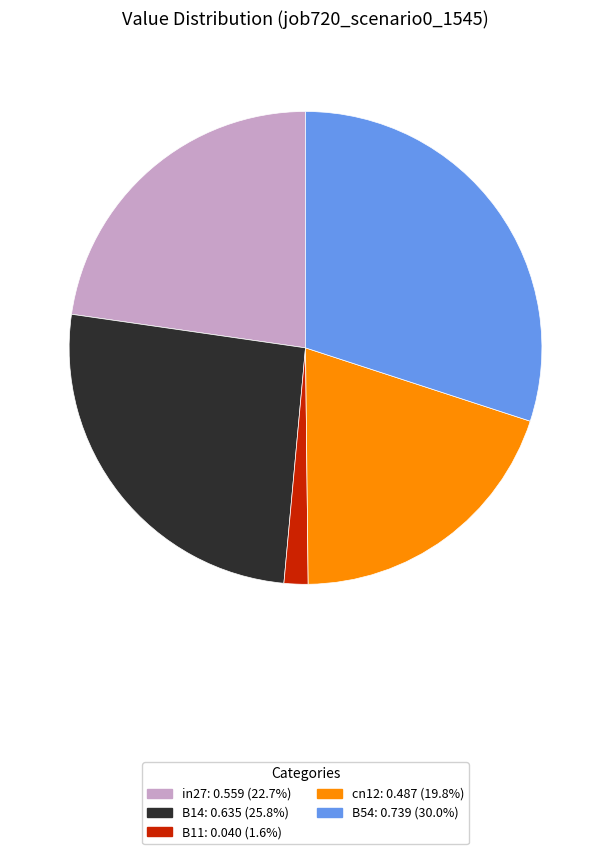

Rank the categories by value from highest to lowest.

B54, B14, in27, cn12, B11